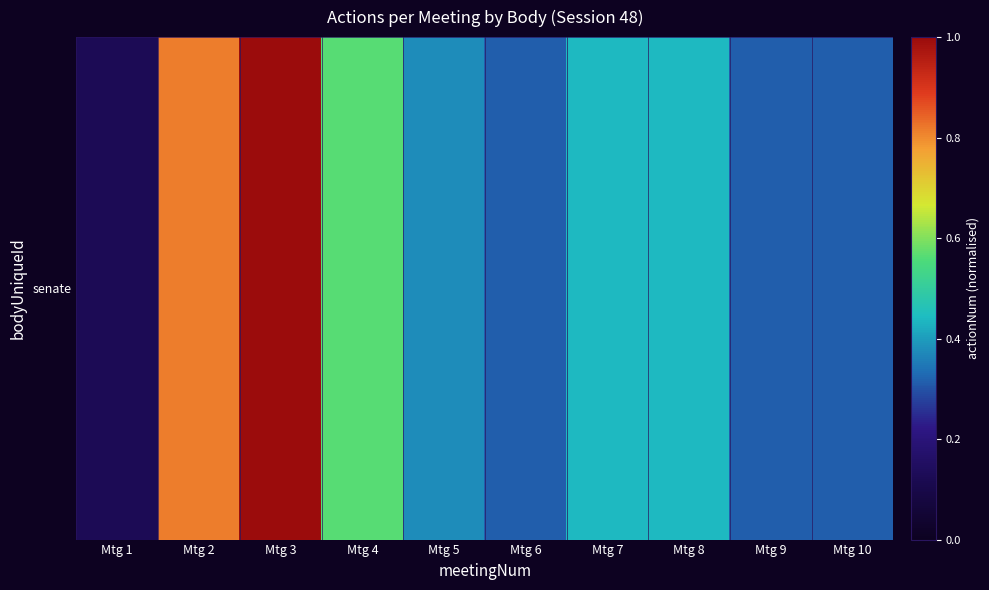

Reading left to right, list all the values displayed in this chart.

0.1	0.8	1.0	0.6	0.4	0.3	0.4	0.4	0.3	0.3